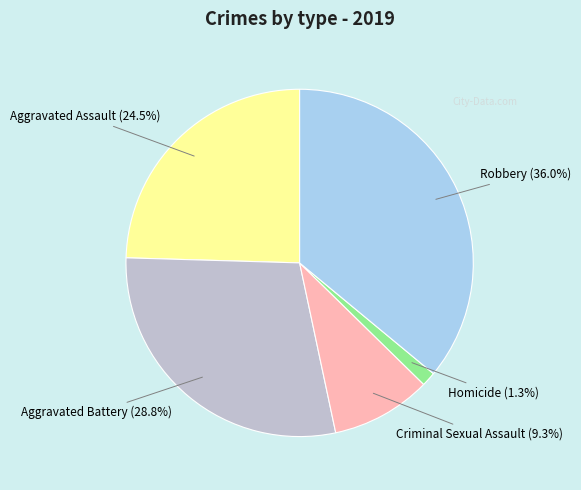

What is the ratio of the value at Homicide to the value at Criminal Sexual Assault?

0.1